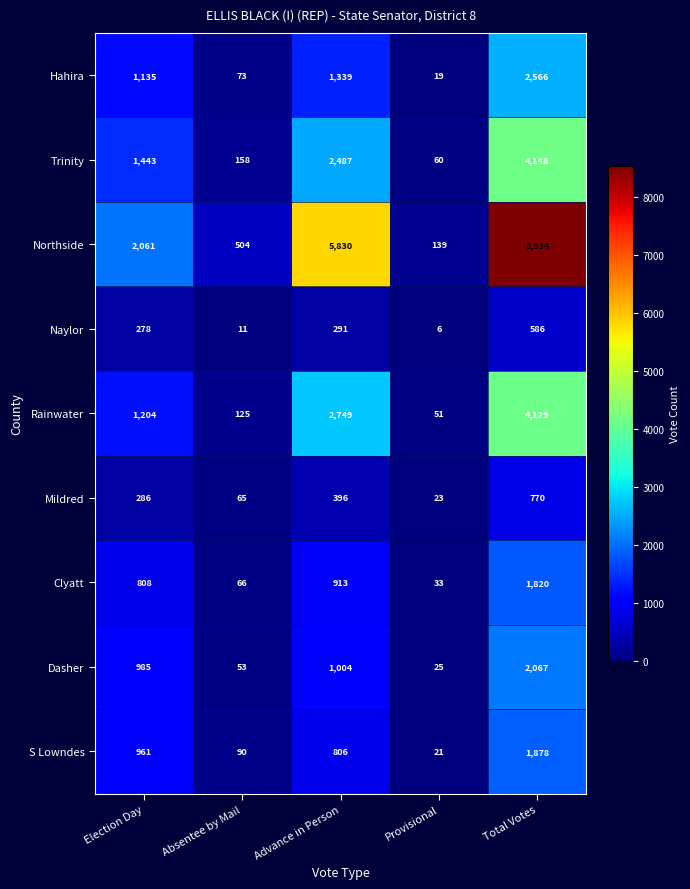

Count the number of categories in the chart.

5